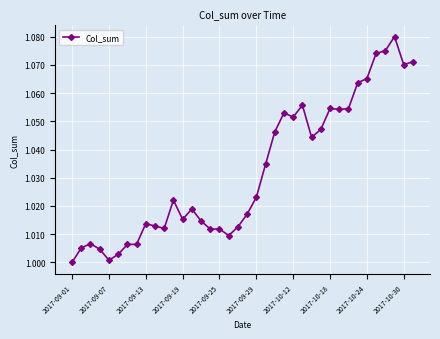

True or false: the data has more than 2 interior local peaks.

True